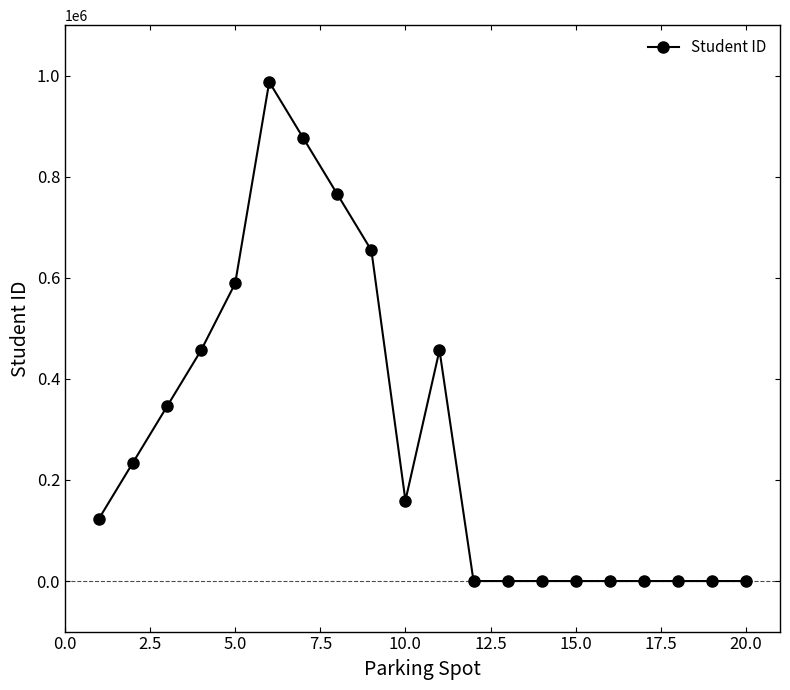

What is the greatest value displayed?

987654